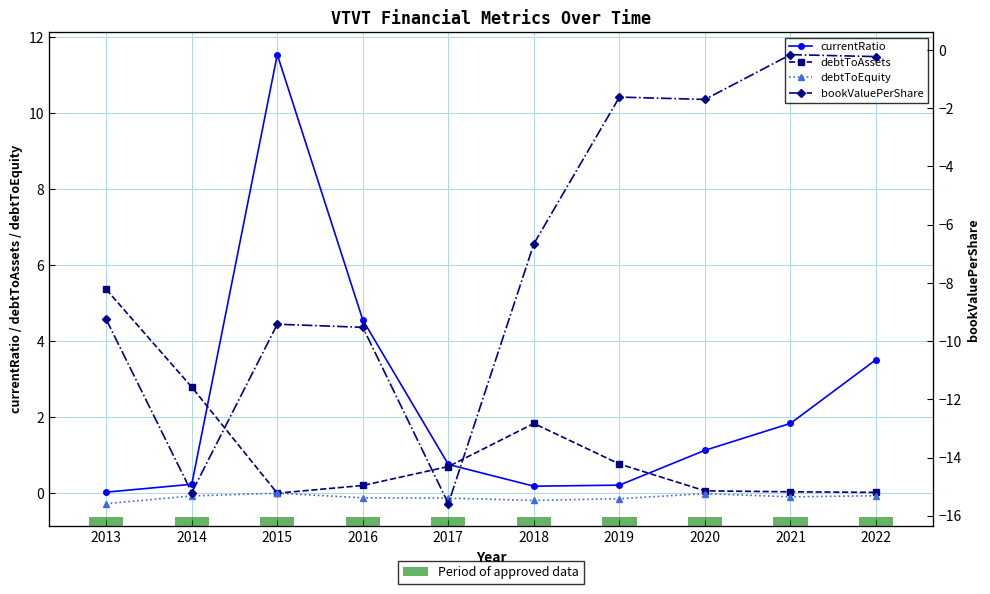

Where is debtToEquity nearest to the value 0?

2015